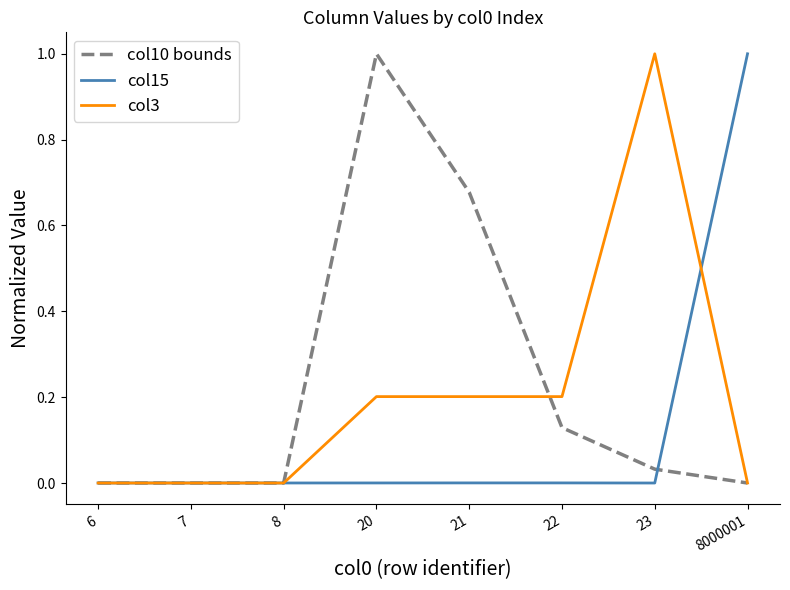

Rank the series by their average value, from lowest to highest.

col15, col3, col10 bounds